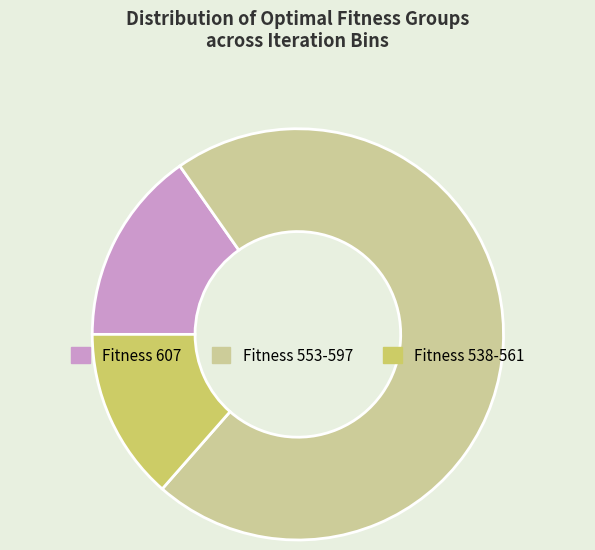

Does any single category account for the majority?

Yes